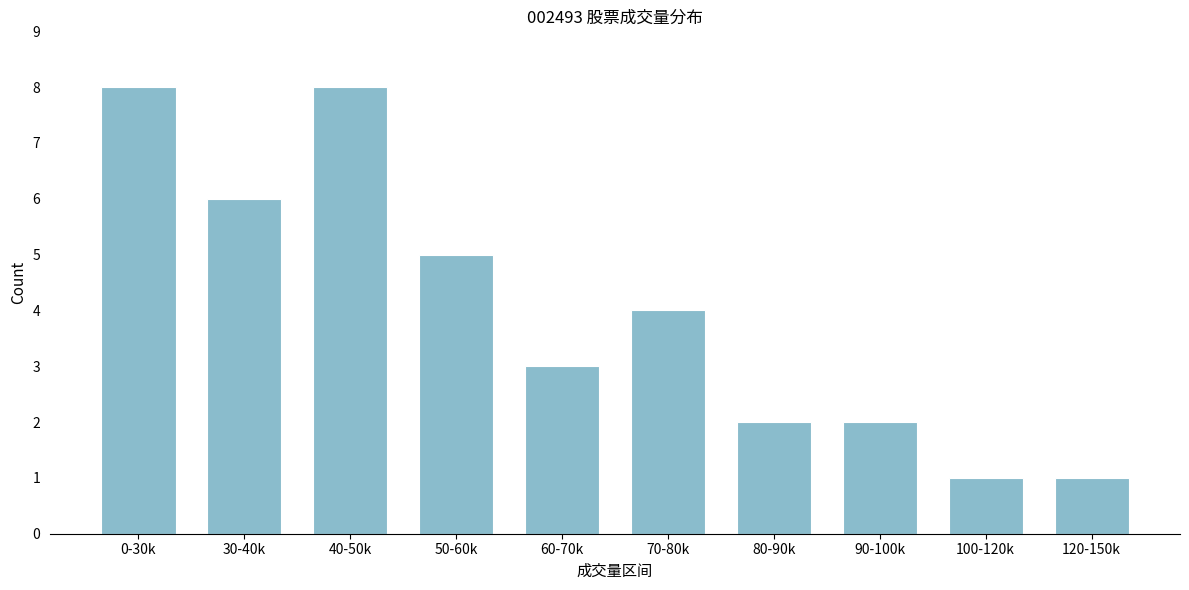

Reading left to right, what are all the values shown in this chart?

8	6	8	5	3	4	2	2	1	1